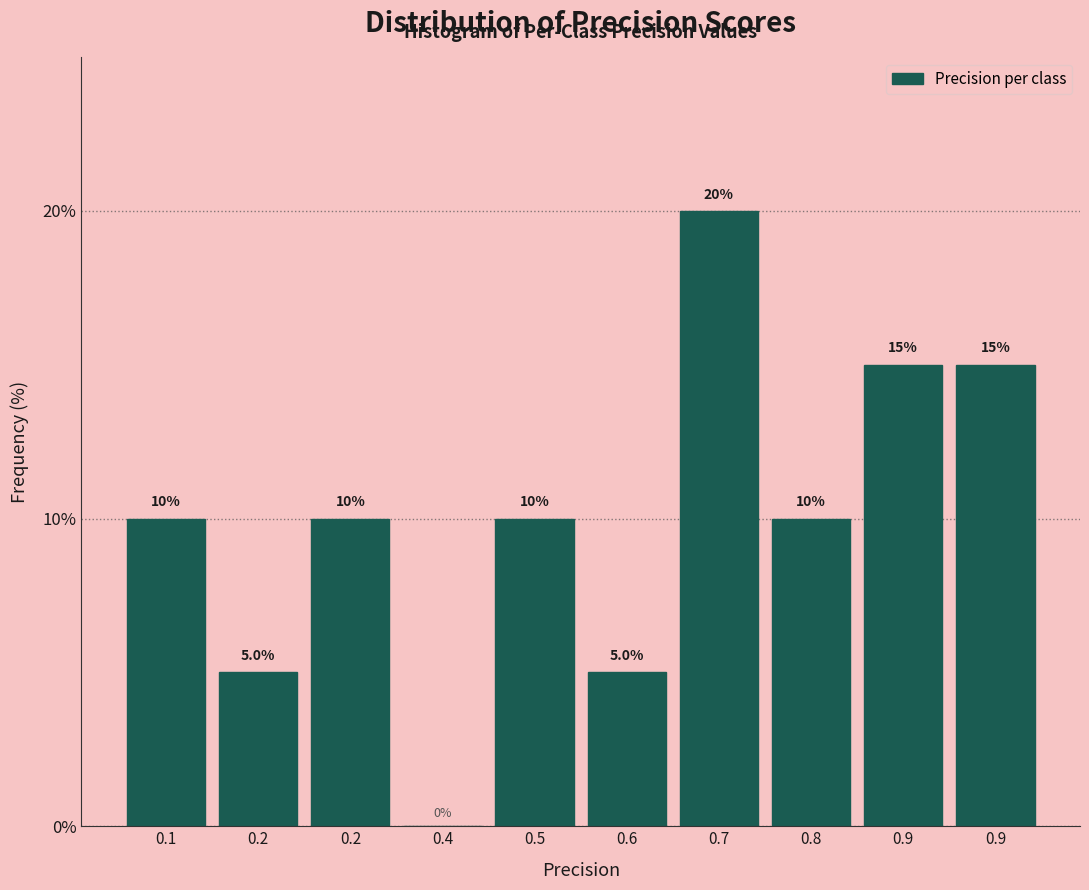

How many categories are shown in the chart?

10